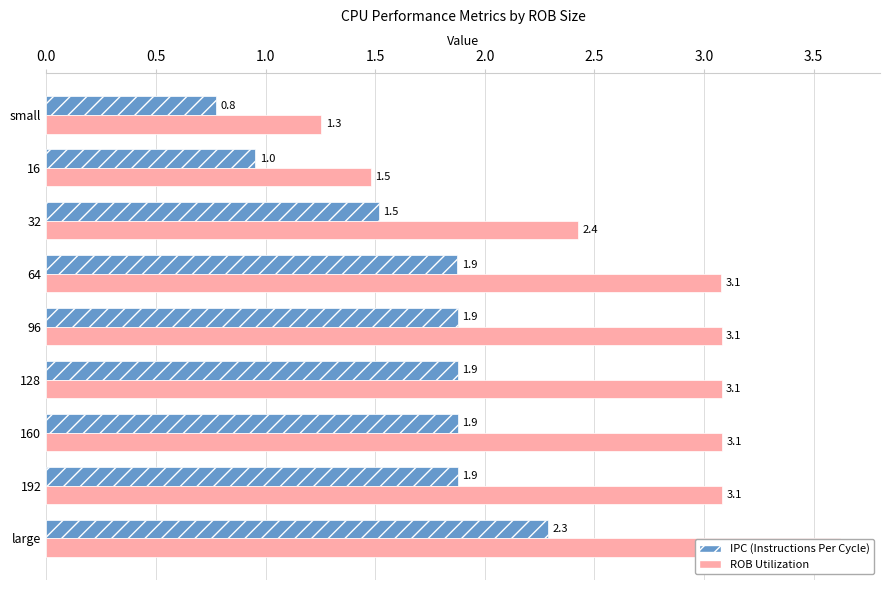

Reading right to left, transcribe all the data shown in this chart.

IPC (Instructions Per Cycle): 2.3	1.9	1.9	1.9	1.9	1.9	1.5	1.0	0.8
ROB Utilization: 3.6	3.1	3.1	3.1	3.1	3.1	2.4	1.5	1.3